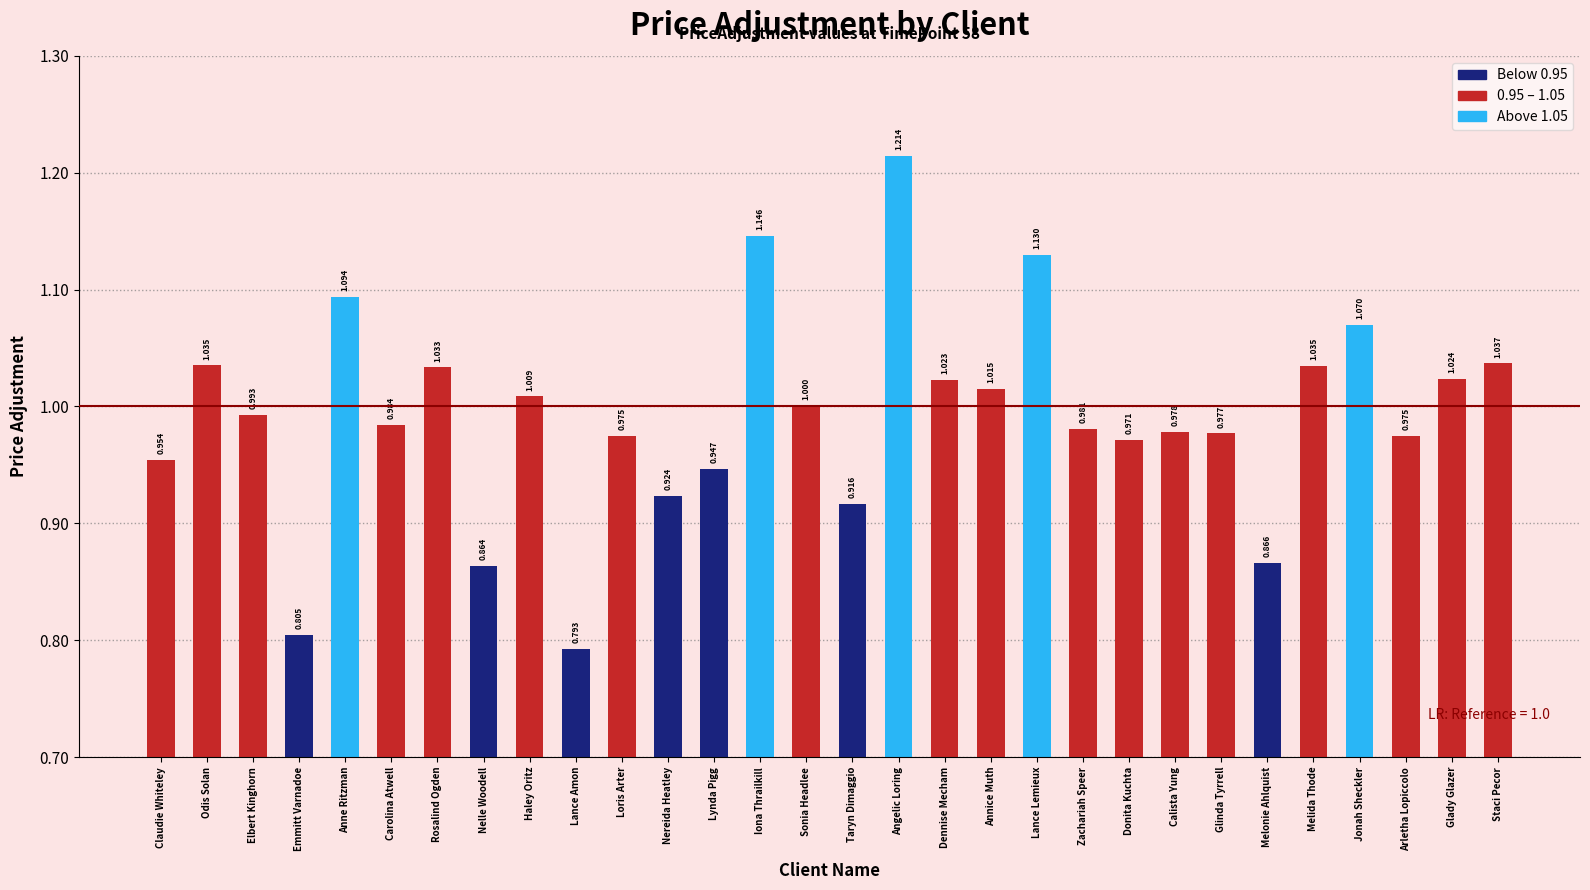

What is the difference between the maximum and minimum values?

0.4